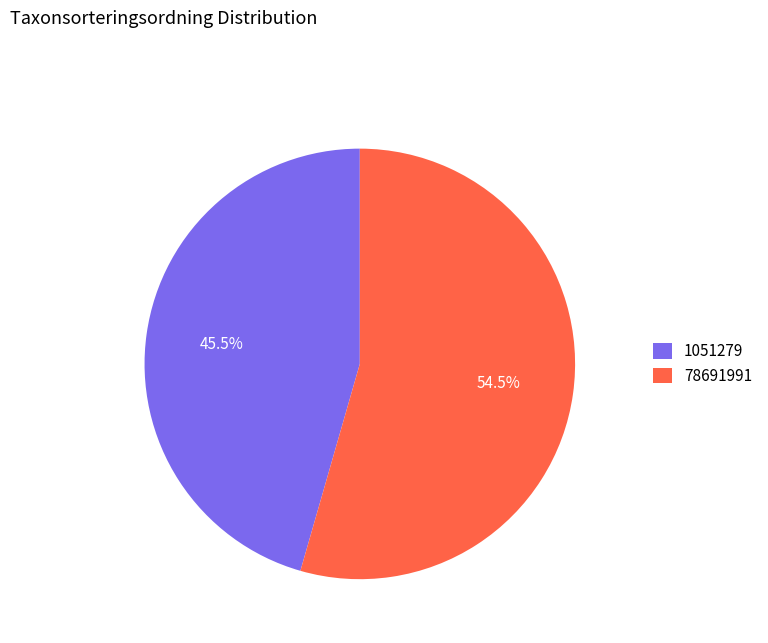

Combined, do 1051279 and 78691991 account for over 50%?

Yes